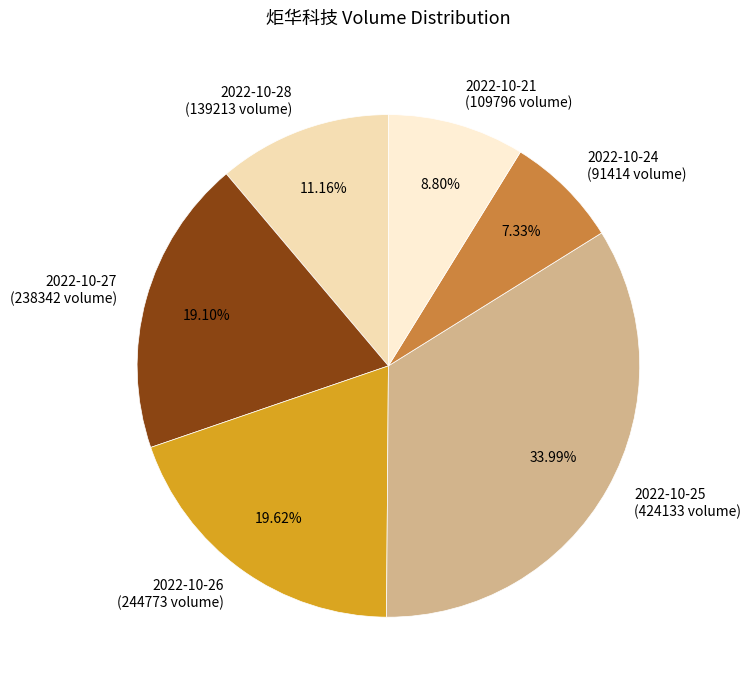

To the nearest percent, what portion does 2022-10-25 represent?

34%